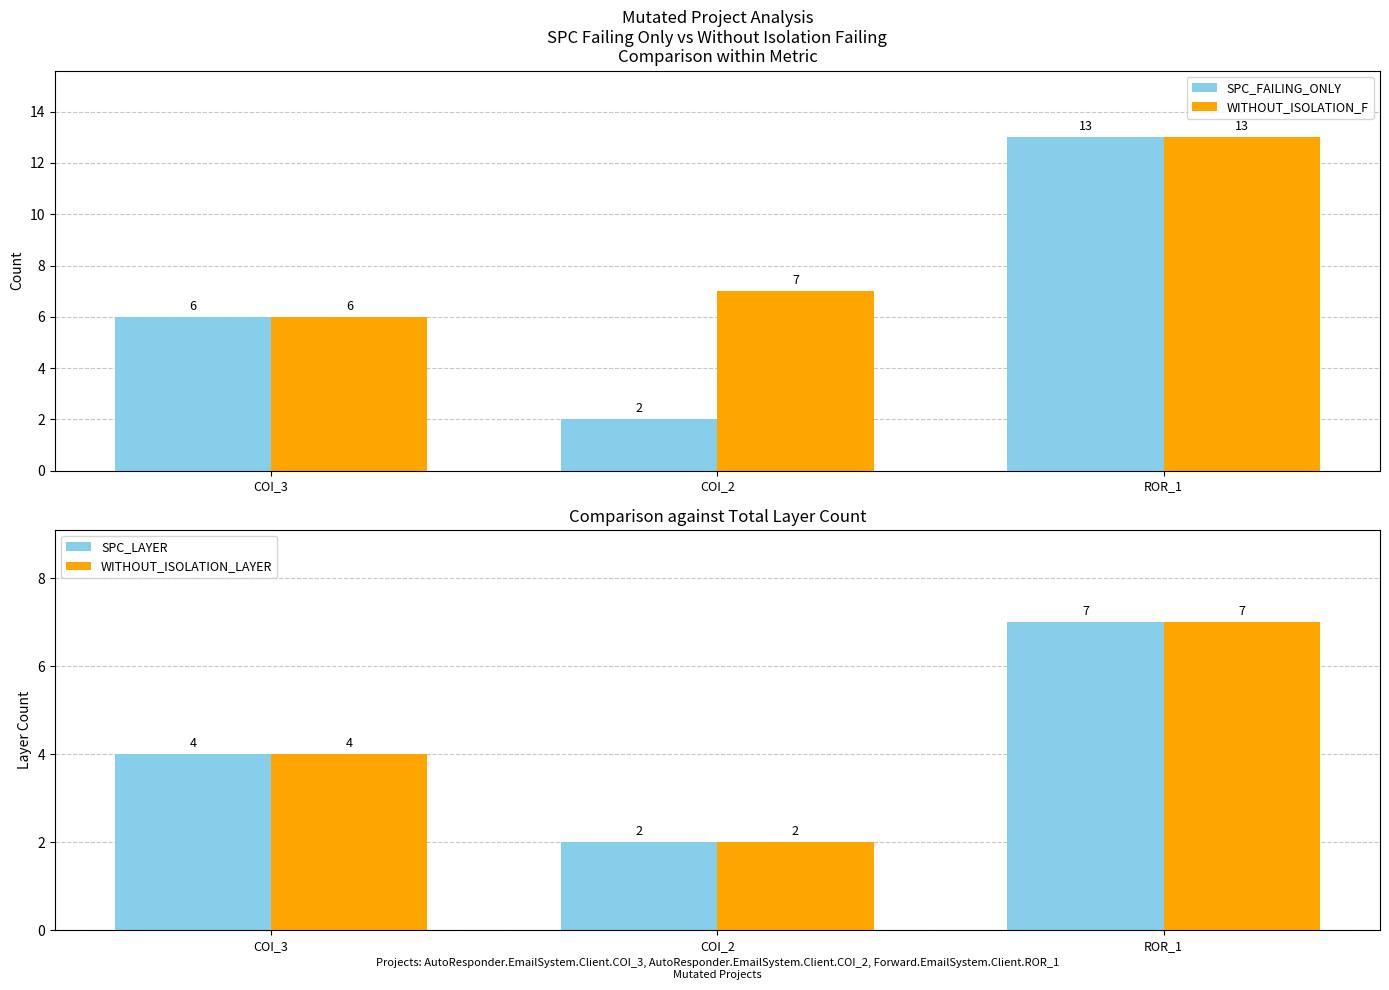

List the labels in order of SPC_LAYER value, largest first.

ROR_1, COI_3, COI_2